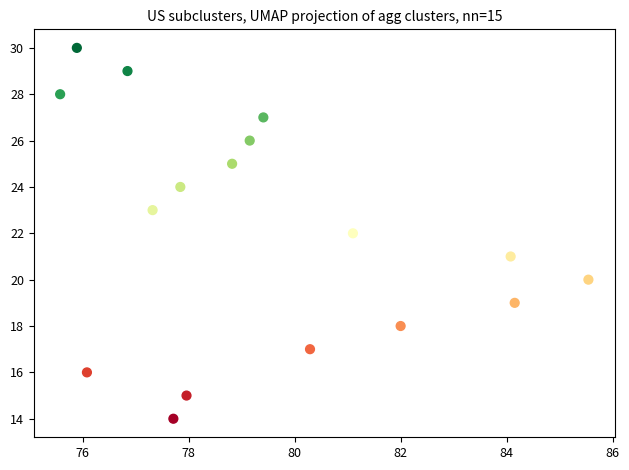

What is the range of Y values (max minus min)?

16